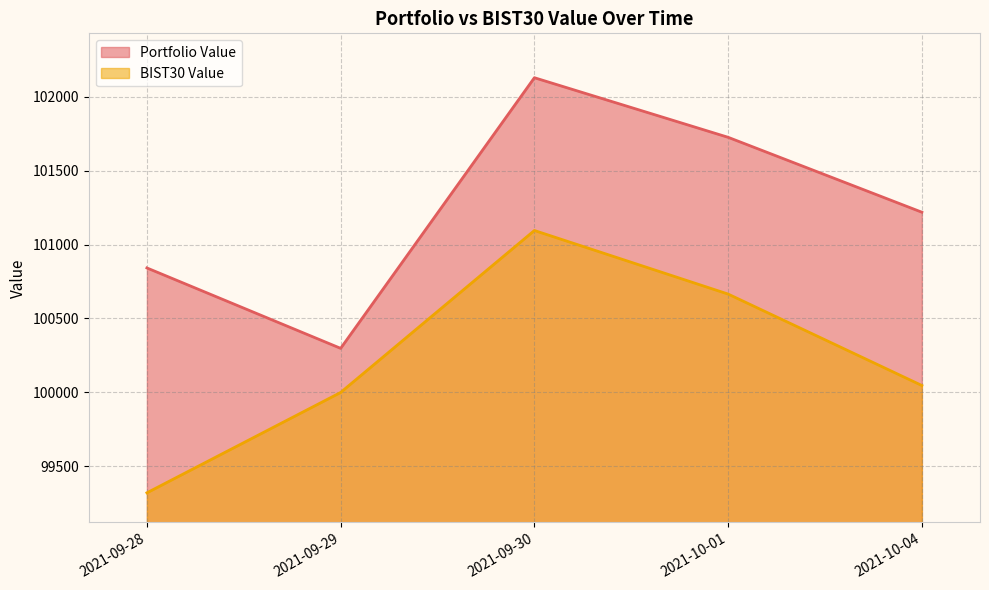

Reading right to left, list all the values displayed in this chart.

Portfolio Value: 2021-10-04=101218.3	2021-10-01=101724.6	2021-09-30=102127.4	2021-09-29=100298.2	2021-09-28=100841.7
BIST30 Value: 2021-10-04=100047.0	2021-10-01=100664.9	2021-09-30=101094.8	2021-09-29=100000.0	2021-09-28=99321.6